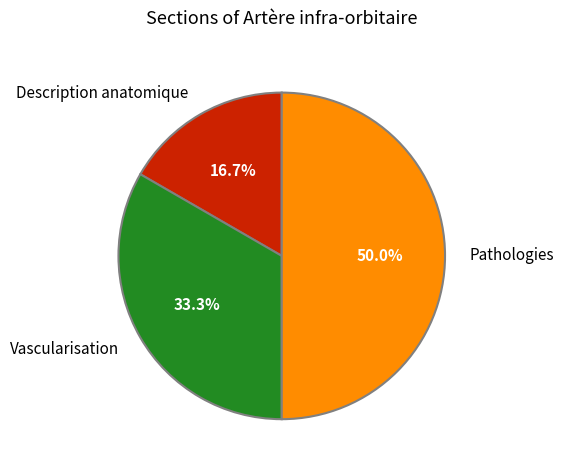

Is it true that Vascularisation is 33% of the pie?

True